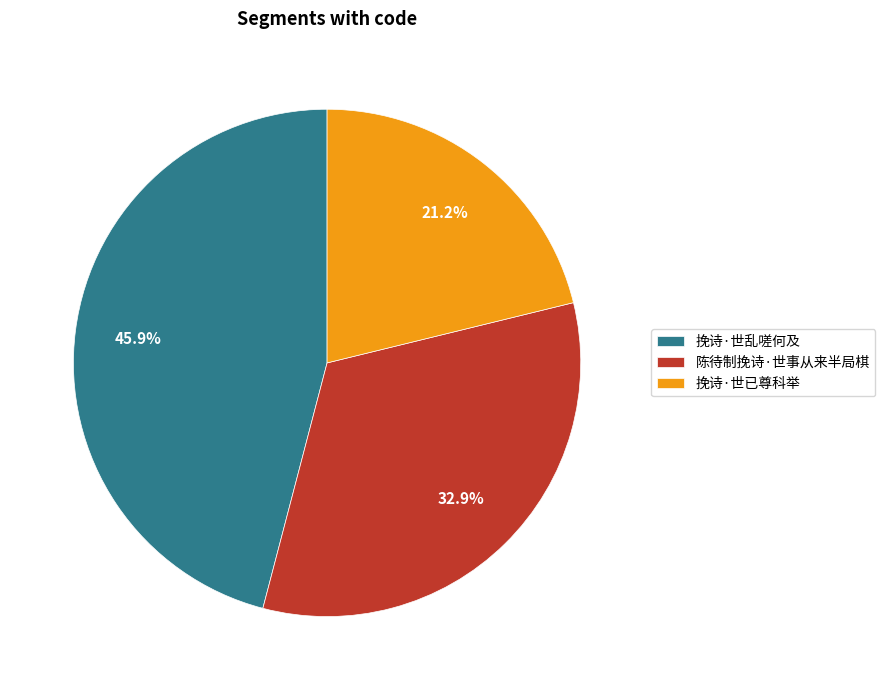

What percentage is NOT represented by 挽诗·世乱嗟何及?

54.1%